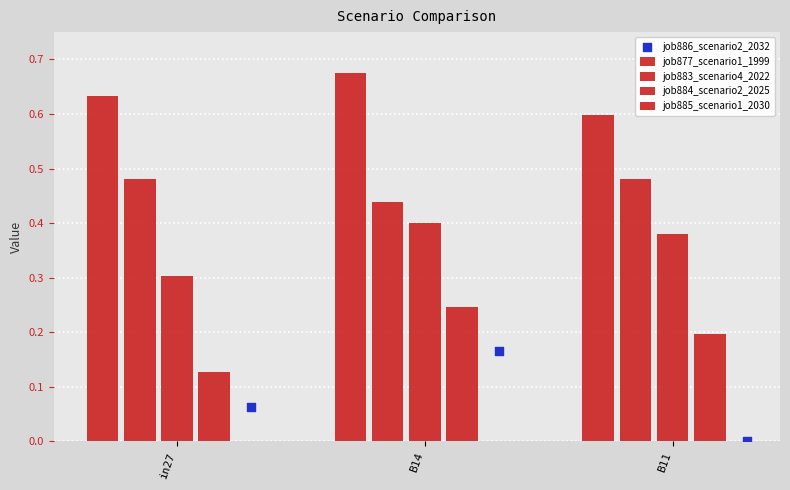

Which series reaches the maximum Y coordinate?

job877_scenario1_1999